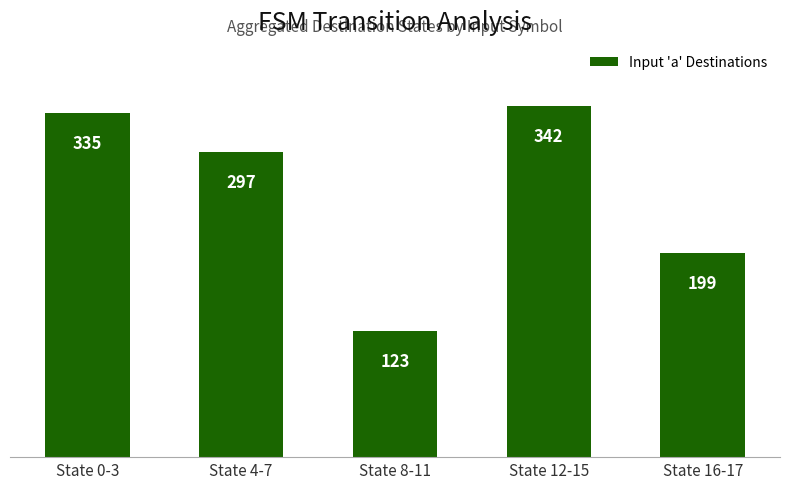

Reading left to right, transcribe all the data shown in this chart.

State 0-3=335	State 4-7=297	State 8-11=123	State 12-15=342	State 16-17=199